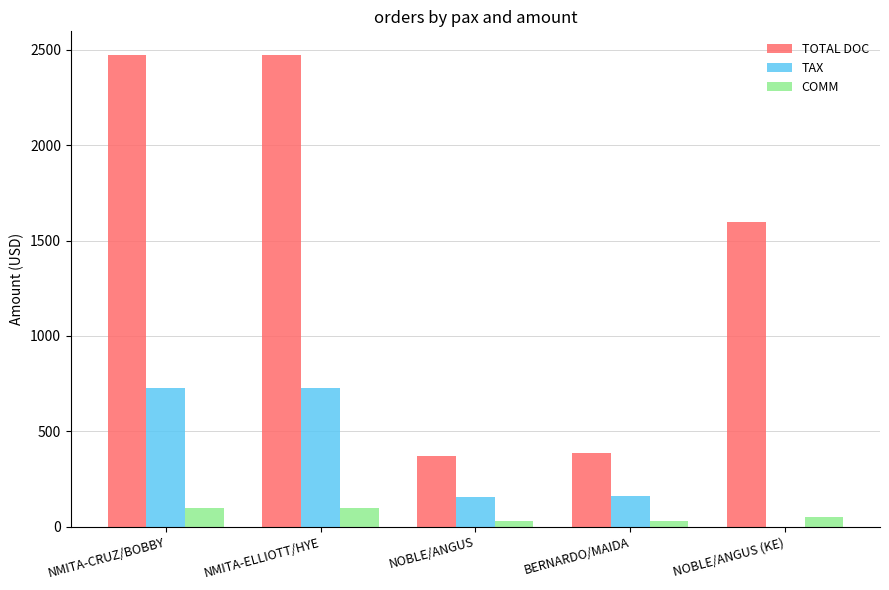

Is it true that TAX equals 52.3 at BERNARDO/MAIDA?

False